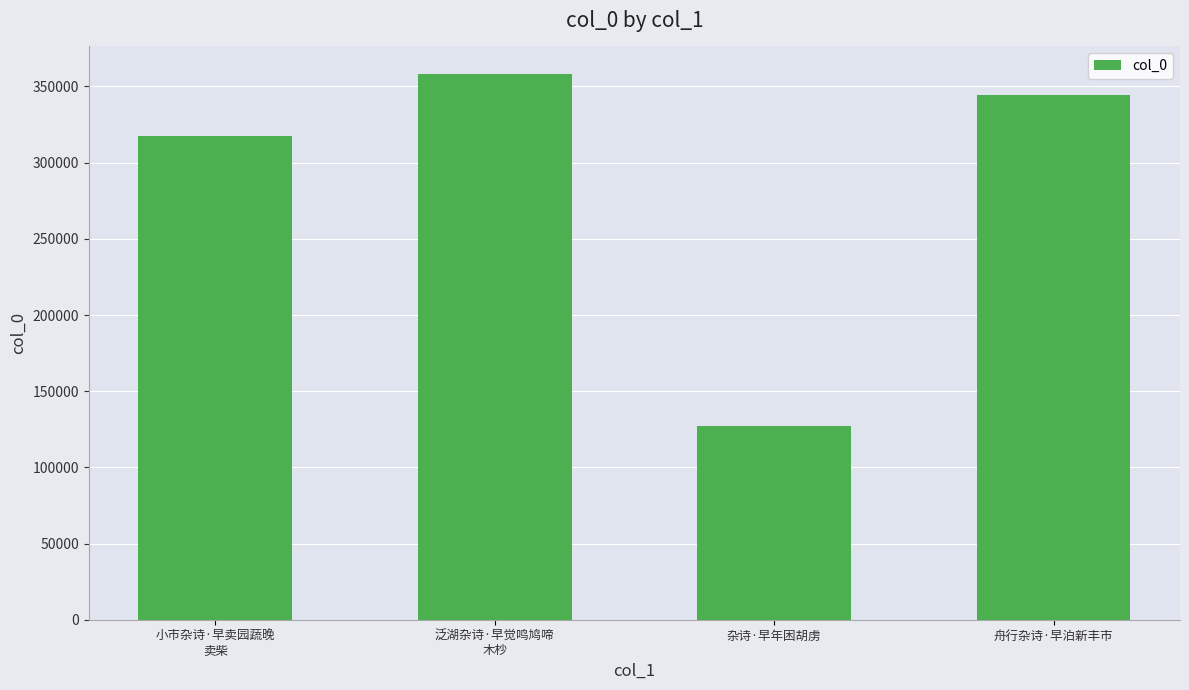

What is the label of the 1st bar from the right?

舟行杂诗·早泊新丰市